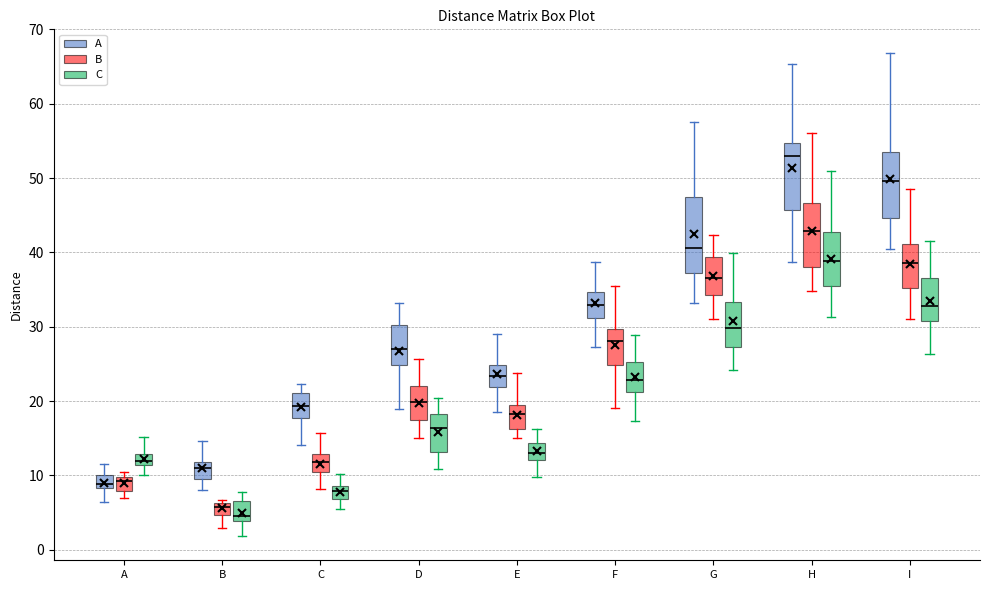

Which box has the highest median line?

H (A)